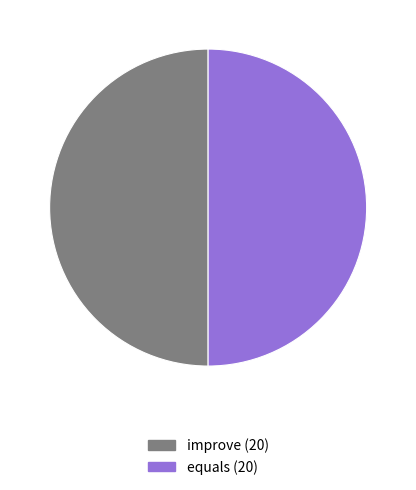

How many segments does this pie chart have?

2